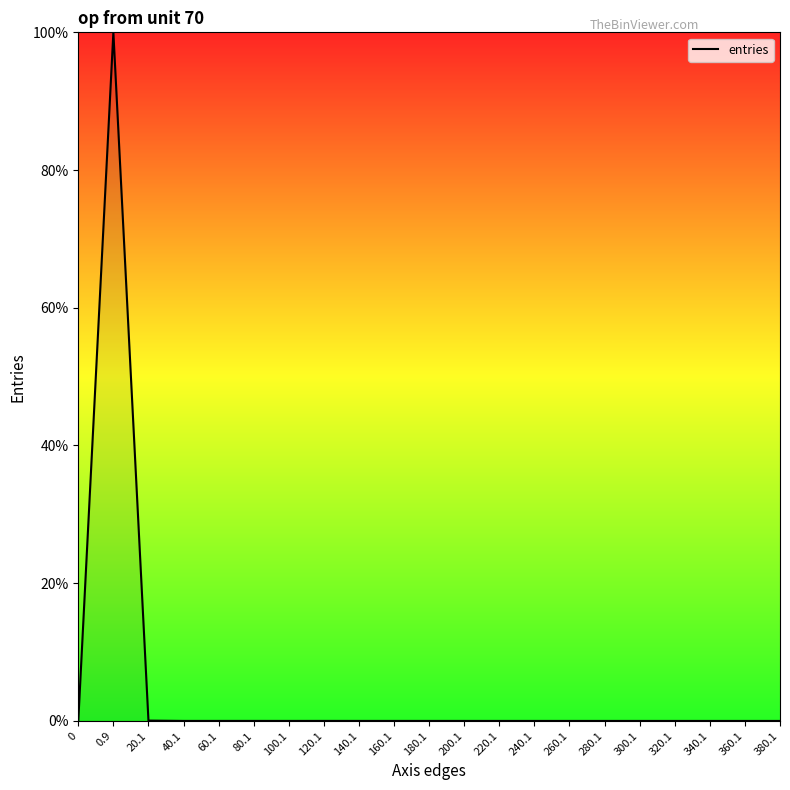

How many lines are shown in the chart?

1